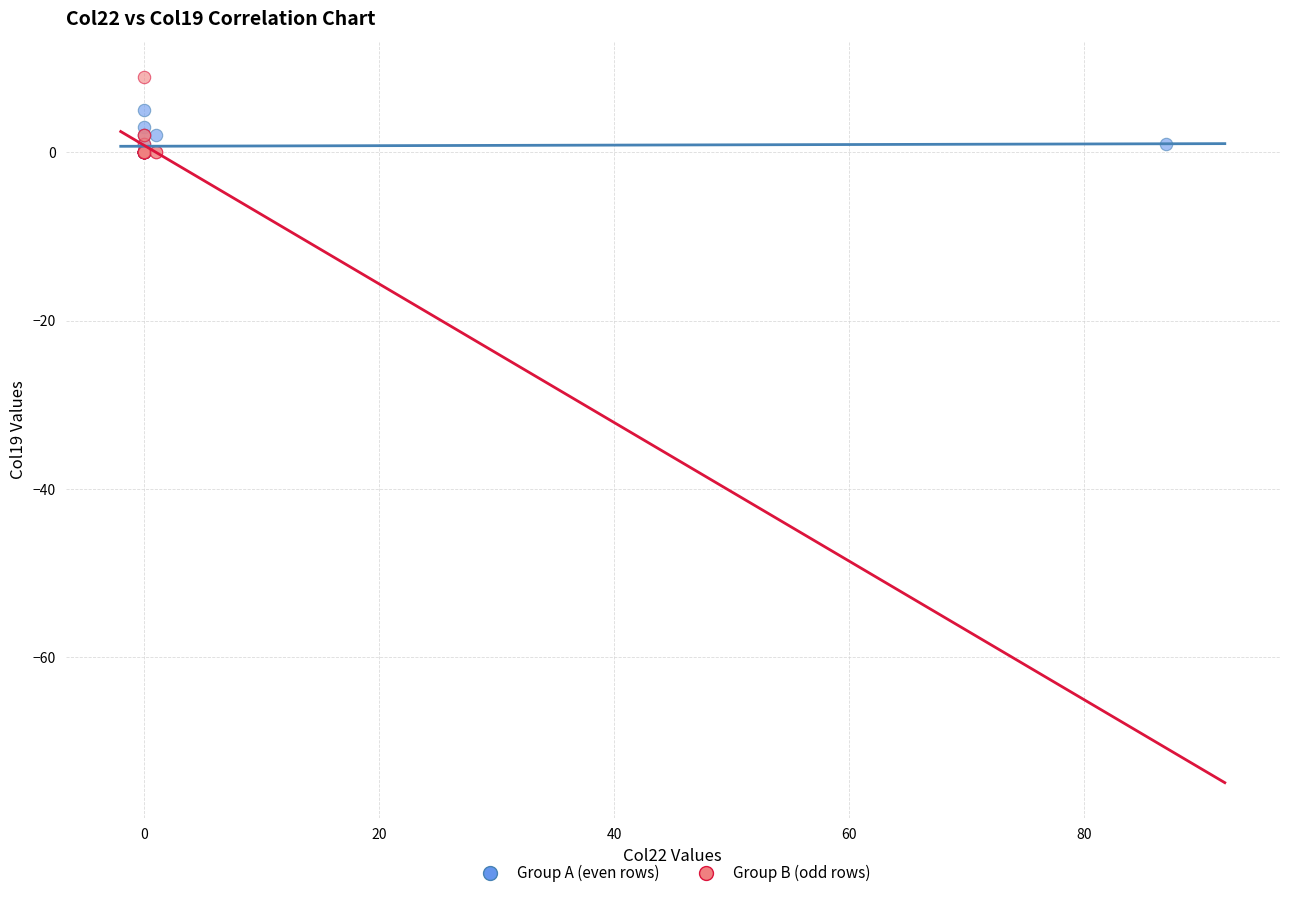

What are all the series names shown in the legend?

Group A (even rows), Group B (odd rows)